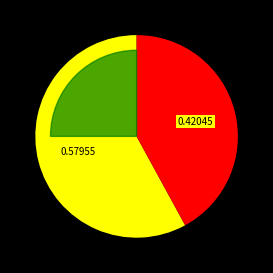

The 6388 slice represents 42% of the pie. True or false?

True